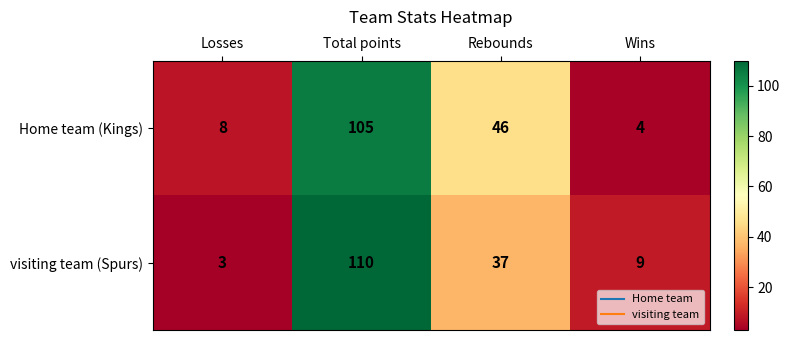

What is the difference between the visiting team (Spurs) values at Rebounds and Wins?

28